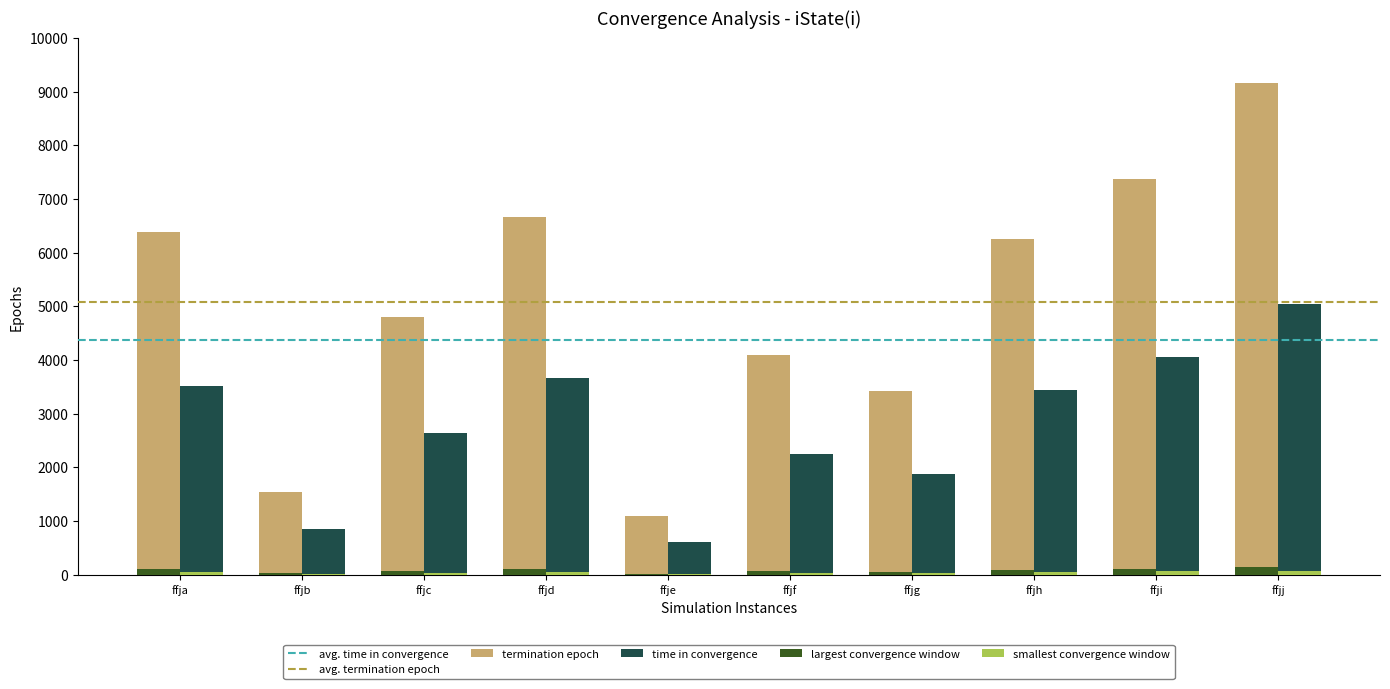

How many data points does each series have?

10